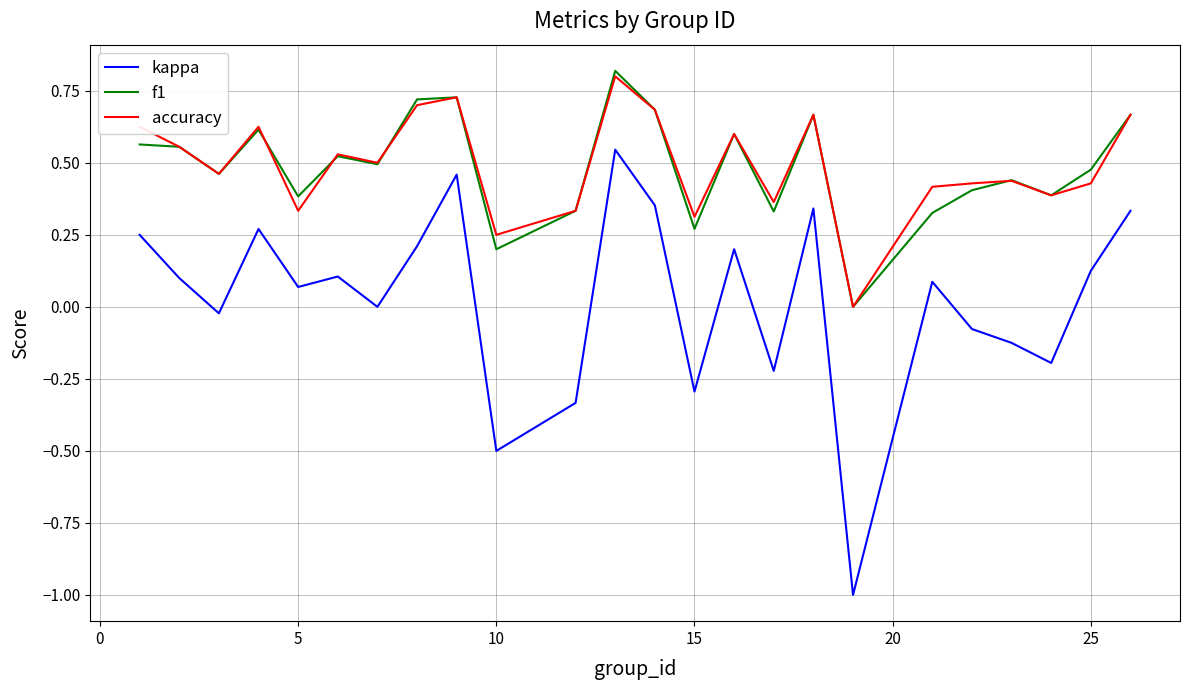

True or false: f1 and kappa intersect in this chart.

False